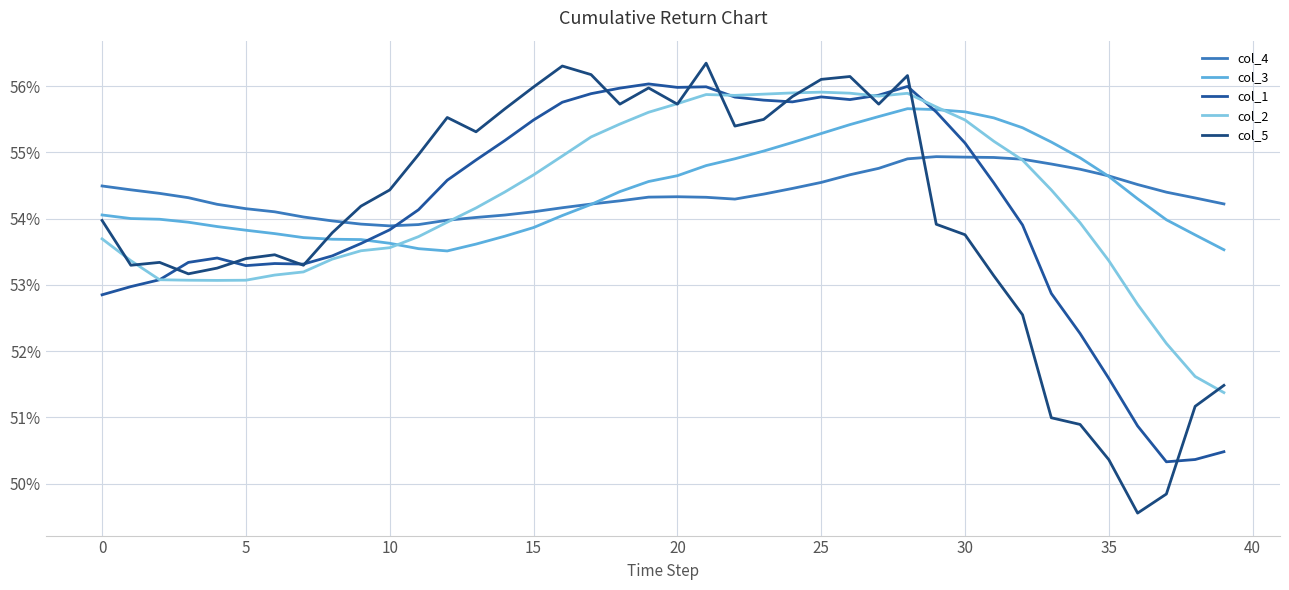

Reading right to left, what are all the values shown in this chart?

col_4: 0.5	0.5	0.5	0.5	0.5	0.5	0.5	0.5	0.5	0.5	0.5	0.5	0.5	0.5	0.5	0.5	0.5	0.5	0.5	0.5	0.5	0.5	0.5	0.5	0.5	0.5	0.5	0.5	0.5	0.5	0.5	0.5	0.5	0.5	0.5	0.5	0.5	0.5	0.5	0.5
col_3: 0.5	0.5	0.5	0.5	0.5	0.5	0.6	0.6	0.6	0.6	0.6	0.6	0.6	0.6	0.6	0.6	0.6	0.5	0.5	0.5	0.5	0.5	0.5	0.5	0.5	0.5	0.5	0.5	0.5	0.5	0.5	0.5	0.5	0.5	0.5	0.5	0.5	0.5	0.5	0.5
col_1: 0.5	0.5	0.5	0.5	0.5	0.5	0.5	0.5	0.5	0.6	0.6	0.6	0.6	0.6	0.6	0.6	0.6	0.6	0.6	0.6	0.6	0.6	0.6	0.6	0.6	0.6	0.5	0.5	0.5	0.5	0.5	0.5	0.5	0.5	0.5	0.5	0.5	0.5	0.5	0.5
col_2: 0.5	0.5	0.5	0.5	0.5	0.5	0.5	0.5	0.6	0.6	0.6	0.6	0.6	0.6	0.6	0.6	0.6	0.6	0.6	0.6	0.6	0.6	0.6	0.5	0.5	0.5	0.5	0.5	0.5	0.5	0.5	0.5	0.5	0.5	0.5	0.5	0.5	0.5	0.5	0.5
col_5: 0.5	0.5	0.5	0.5	0.5	0.5	0.5	0.5	0.5	0.5	0.5	0.6	0.6	0.6	0.6	0.6	0.6	0.6	0.6	0.6	0.6	0.6	0.6	0.6	0.6	0.6	0.6	0.6	0.5	0.5	0.5	0.5	0.5	0.5	0.5	0.5	0.5	0.5	0.5	0.5